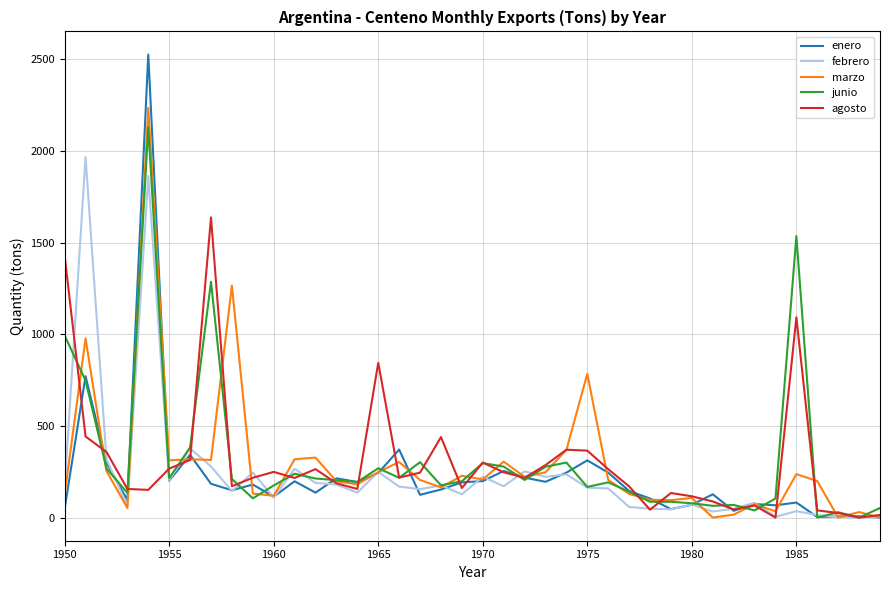

Which series has the largest range (max minus min)?

enero